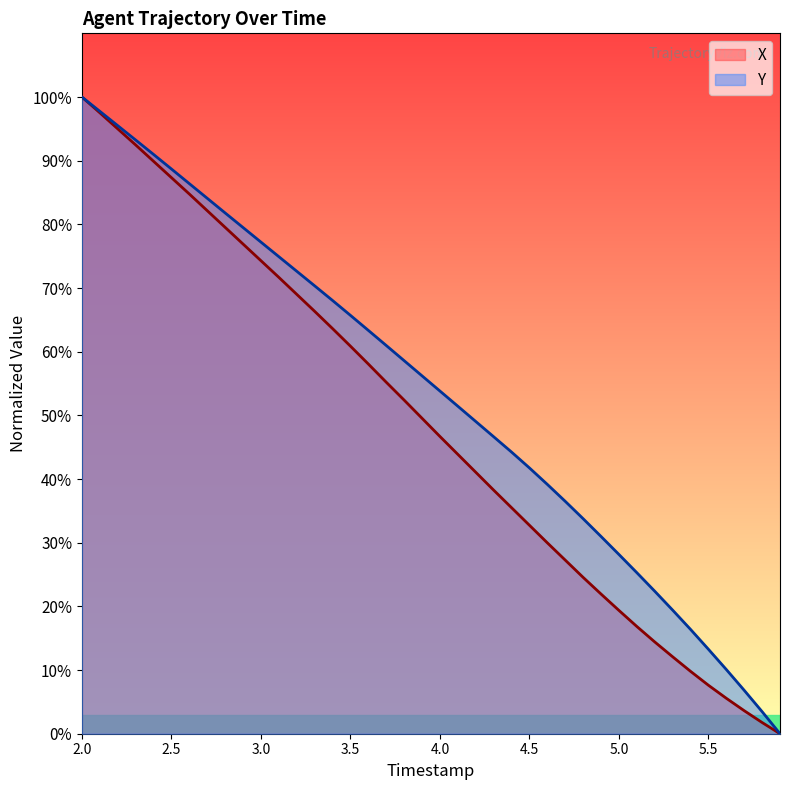

List the series in order of their overall mean, highest first.

Y, X